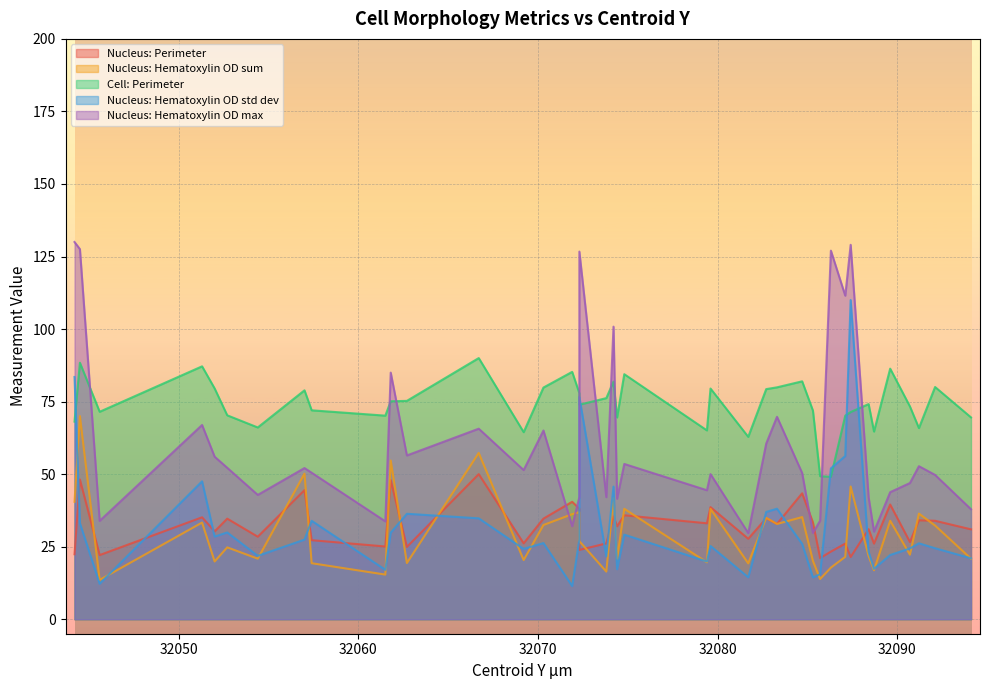

Which label corresponds to the smallest value in the chart?

32071.9